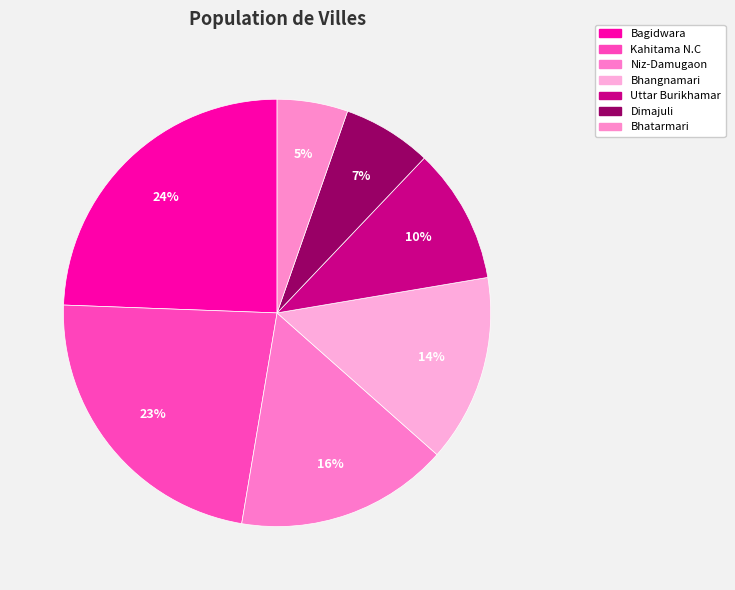

Which slice is the smallest?

Bhatarmari